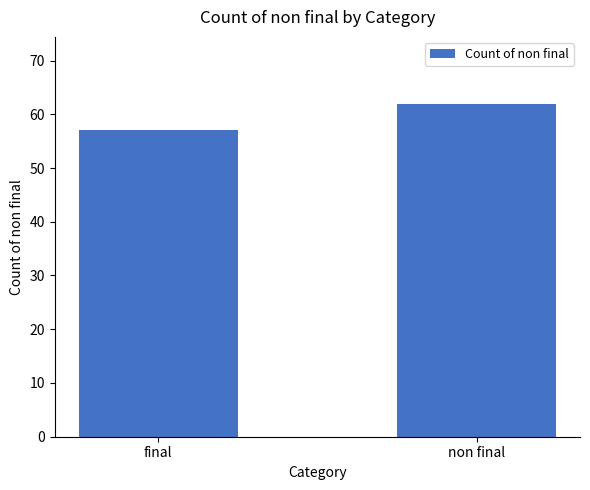

Which has a higher value, final or non final?

non final